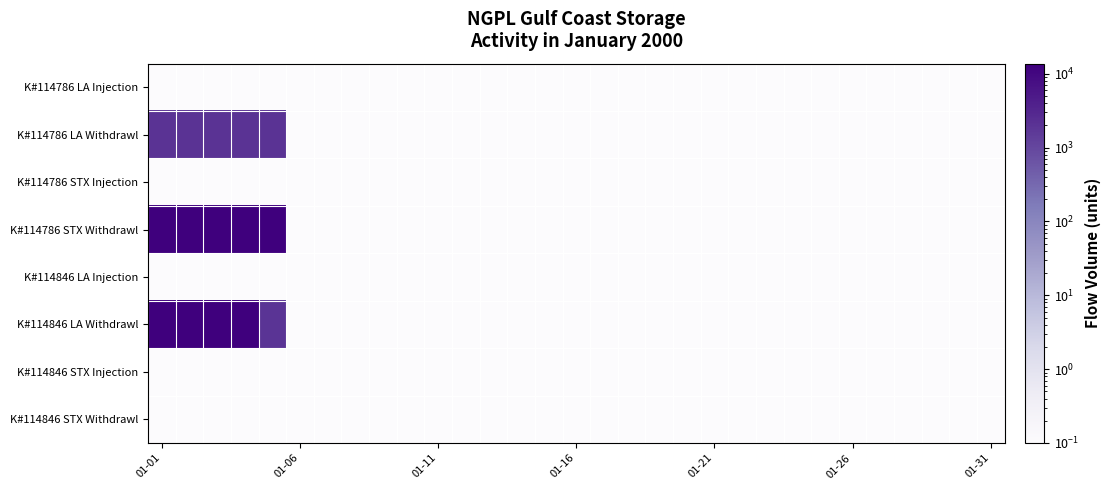

Reading left to right, extract all data points from this chart.

K#114786 LA Injection: 0.1	0.1	0.1	0.1	0.1	0.1	0.1	0.1	0.1	0.1	0.1	0.1	0.1	0.1	0.1	0.1	0.1	0.1	0.1	0.1	0.1	0.1	0.1	0.1	0.1	0.1	0.1	0.1	0.1	0.1	0.1
K#114786 LA Withdrawl: 2056.0	2056.0	2056.0	2056.0	2056.0	0.1	0.1	0.1	0.1	0.1	0.1	0.1	0.1	0.1	0.1	0.1	0.1	0.1	0.1	0.1	0.1	0.1	0.1	0.1	0.1	0.1	0.1	0.1	0.1	0.1	0.1
K#114786 STX Injection: 0.1	0.1	0.1	0.1	0.1	0.1	0.1	0.1	0.1	0.1	0.1	0.1	0.1	0.1	0.1	0.1	0.1	0.1	0.1	0.1	0.1	0.1	0.1	0.1	0.1	0.1	0.1	0.1	0.1	0.1	0.1
K#114786 STX Withdrawl: 13736.0	13736.0	13736.0	13736.0	13736.0	0.1	0.1	0.1	0.1	0.1	0.1	0.1	0.1	0.1	0.1	0.1	0.1	0.1	0.1	0.1	0.1	0.1	0.1	0.1	0.1	0.1	0.1	0.1	0.1	0.1	0.1
K#114846 LA Injection: 0.1	0.1	0.1	0.1	0.1	0.1	0.1	0.1	0.1	0.1	0.1	0.1	0.1	0.1	0.1	0.1	0.1	0.1	0.1	0.1	0.1	0.1	0.1	0.1	0.1	0.1	0.1	0.1	0.1	0.1	0.1
K#114846 LA Withdrawl: 13333.0	13333.0	13333.0	13333.0	1953.0	0.1	0.1	0.1	0.1	0.1	0.1	0.1	0.1	0.1	0.1	0.1	0.1	0.1	0.1	0.1	0.1	0.1	0.1	0.1	0.1	0.1	0.1	0.1	0.1	0.1	0.1
K#114846 STX Injection: 0.1	0.1	0.1	0.1	0.1	0.1	0.1	0.1	0.1	0.1	0.1	0.1	0.1	0.1	0.1	0.1	0.1	0.1	0.1	0.1	0.1	0.1	0.1	0.1	0.1	0.1	0.1	0.1	0.1	0.1	0.1
K#114846 STX Withdrawl: 0.1	0.1	0.1	0.1	0.1	0.1	0.1	0.1	0.1	0.1	0.1	0.1	0.1	0.1	0.1	0.1	0.1	0.1	0.1	0.1	0.1	0.1	0.1	0.1	0.1	0.1	0.1	0.1	0.1	0.1	0.1